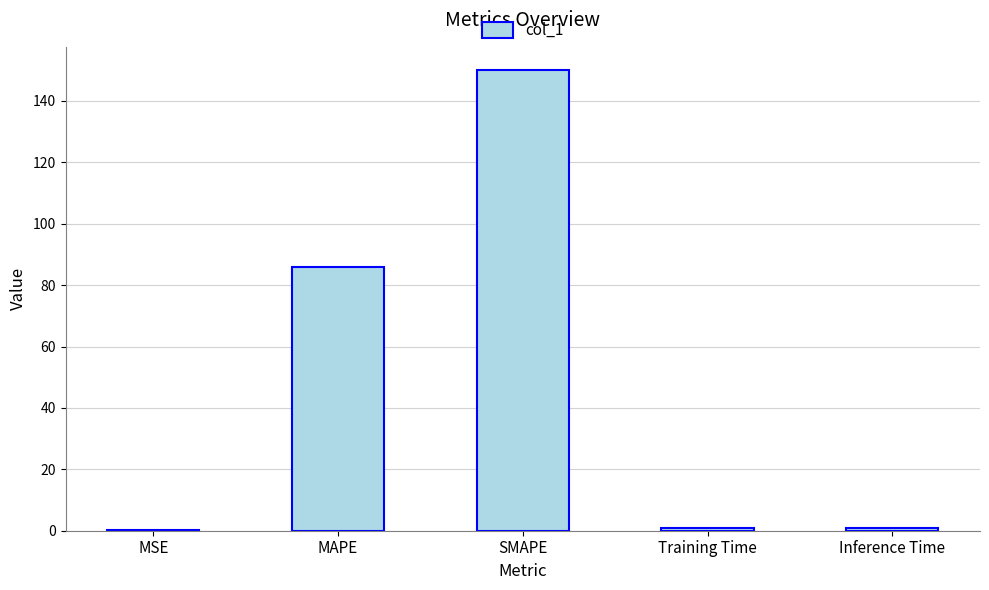

Between Inference Time and MAPE, which is larger?

MAPE